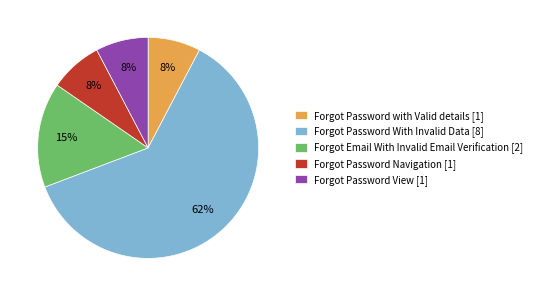

Is it true that Forgot Password with Valid details is 14% of the pie?

False